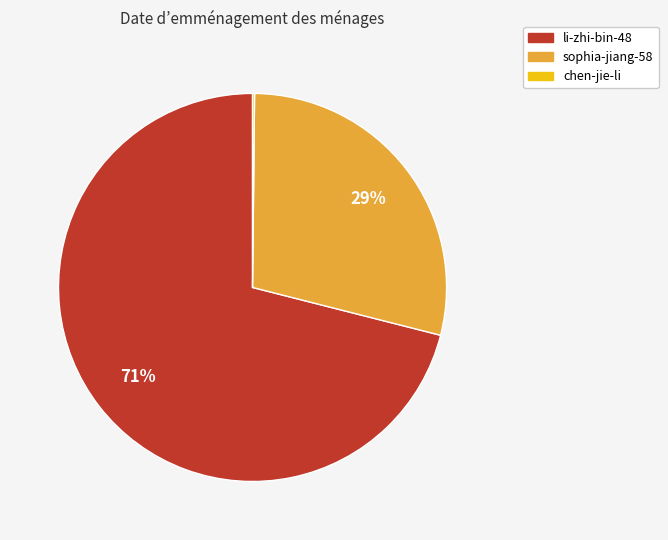

What percentage is the li-zhi-bin-48 slice, to the nearest percent?

71%